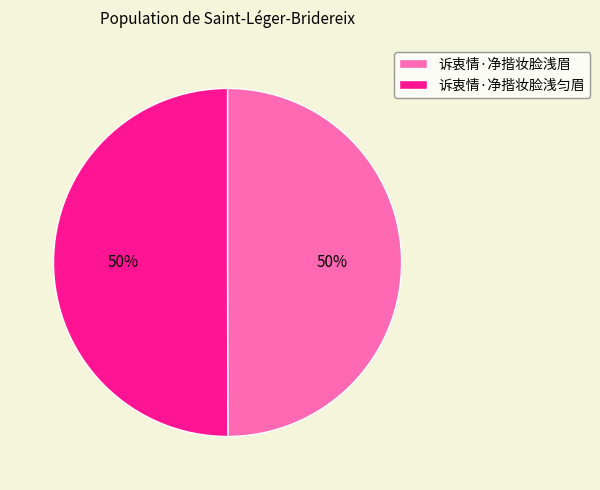

Approximately how many times larger is the value at 诉衷情·净揩妆脸浅匀眉 compared to 诉衷情·净揩妆脸浅眉?

1.0